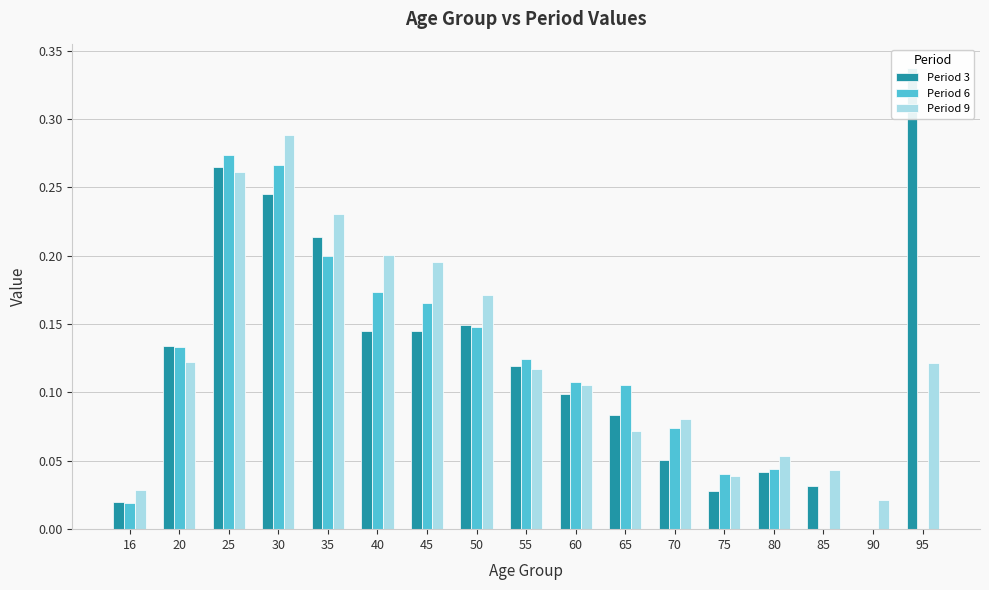

How many data points in Period 3 are above 0?

16